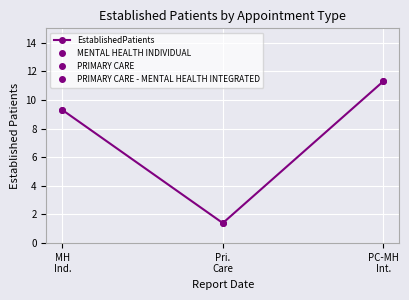

Reading left to right, extract all data points from this chart.

MH
Ind.=9.3	Pri.
Care=1.4	PC-MH
Int.=11.3